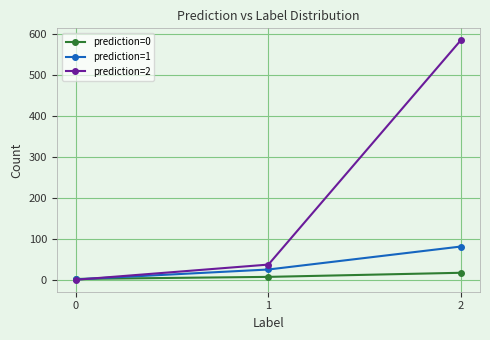

Does the chart have visible grid lines?

Yes